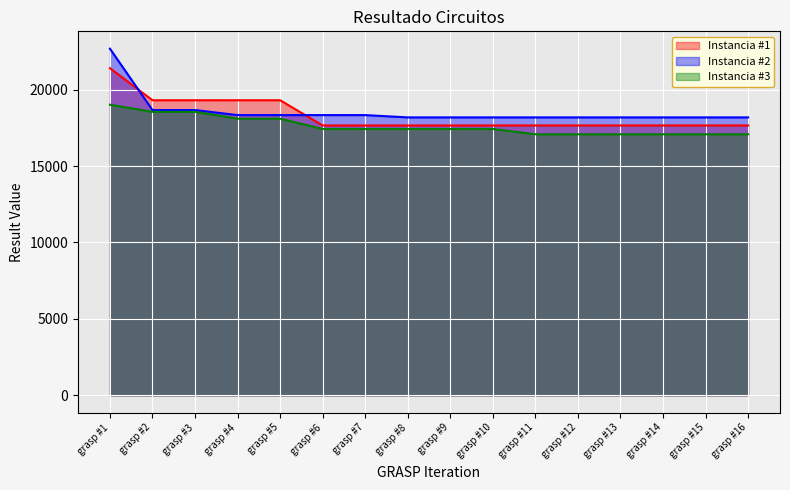

At which label does Instancia #1 reach its minimum?

grasp #6